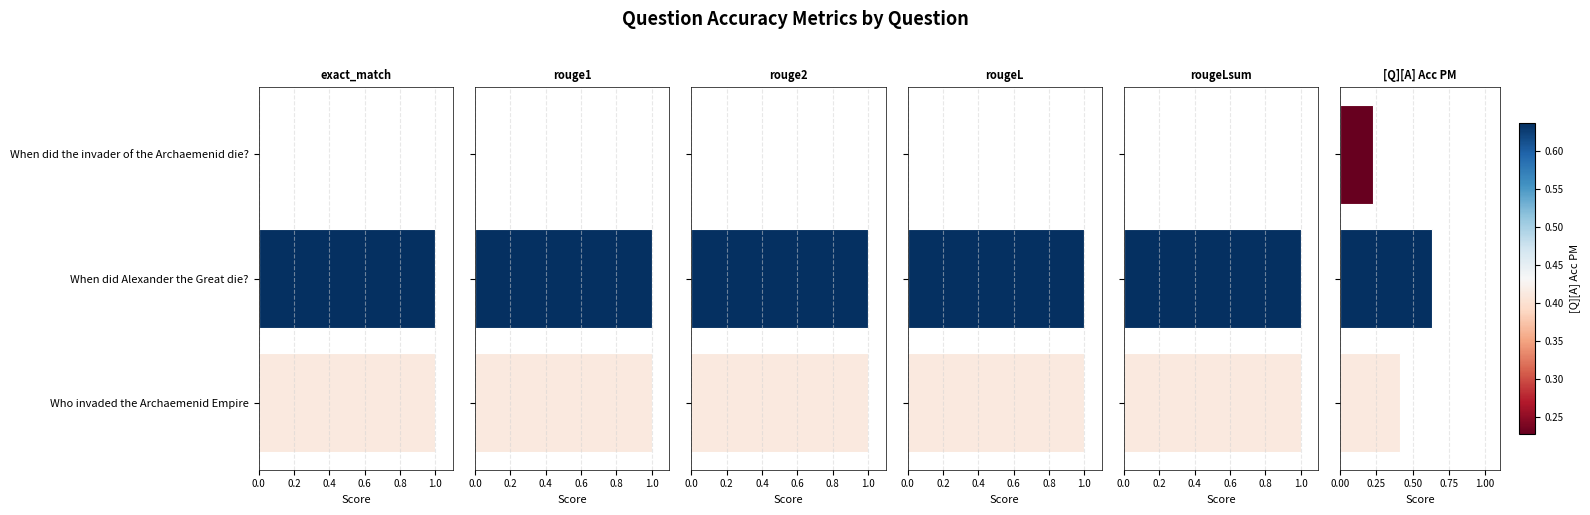

Which series has the largest range (max minus min)?

exact_match